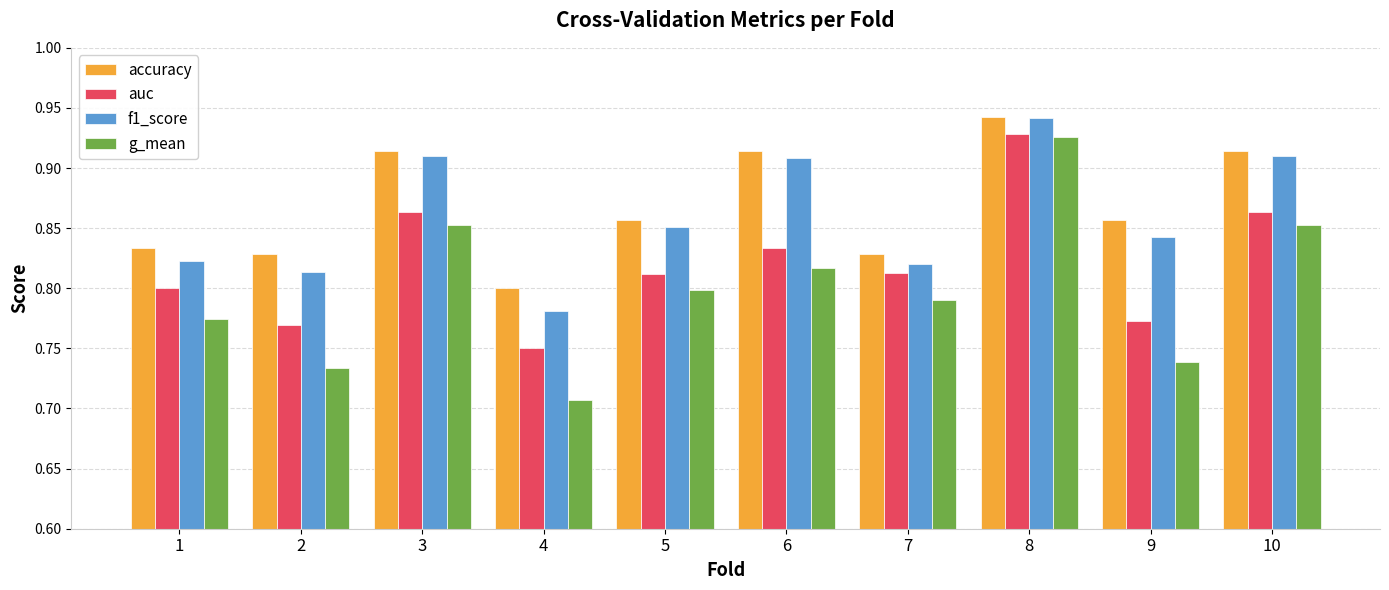

How many bars are there in total?

40